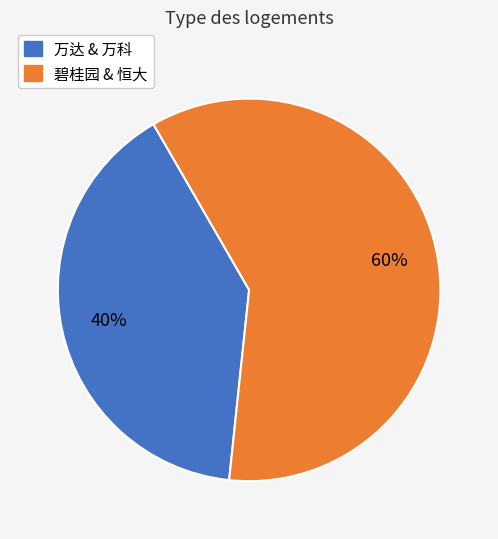

Is there a majority slice in this chart?

Yes